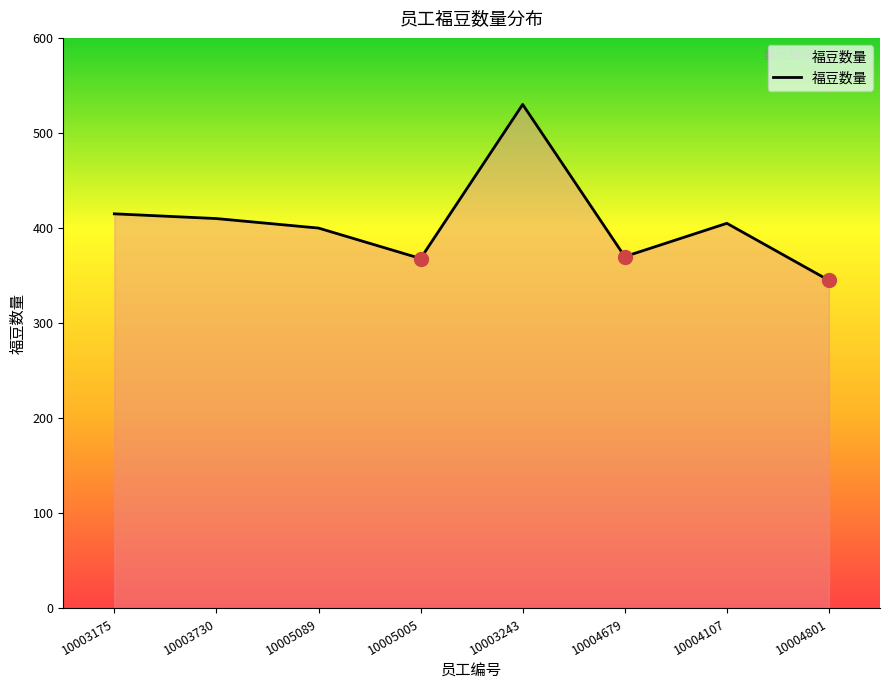

What is the maximum value shown in the chart?

530